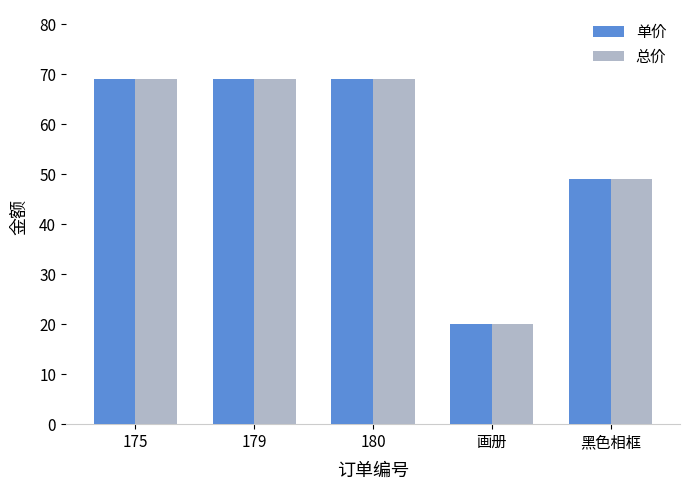

At which label is 总价 closest to 44?

黑色相框